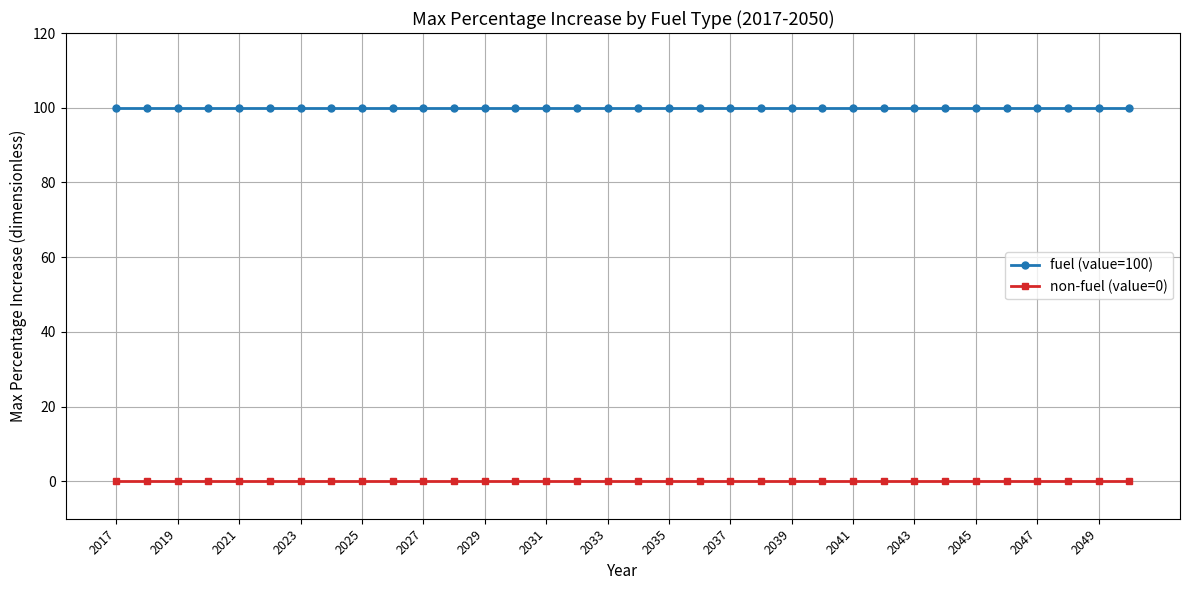

Rank the series by their maximum value, from lowest to highest.

non-fuel (value=0), fuel (value=100)